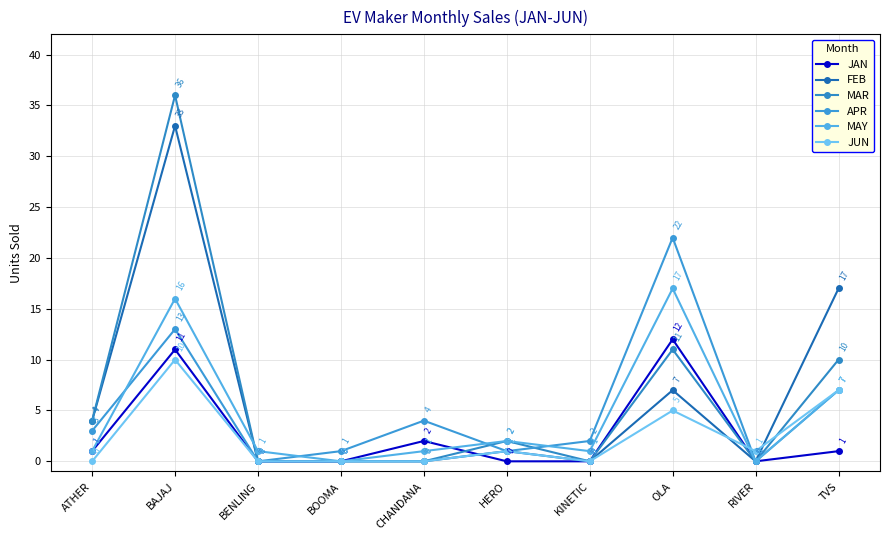

How many lines are shown in the chart?

6